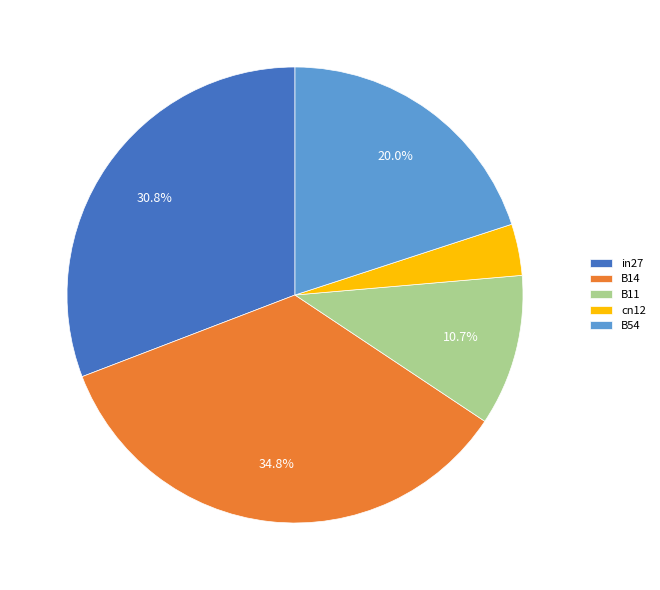

To the nearest percent, what percentage of the pie is B54?

20%